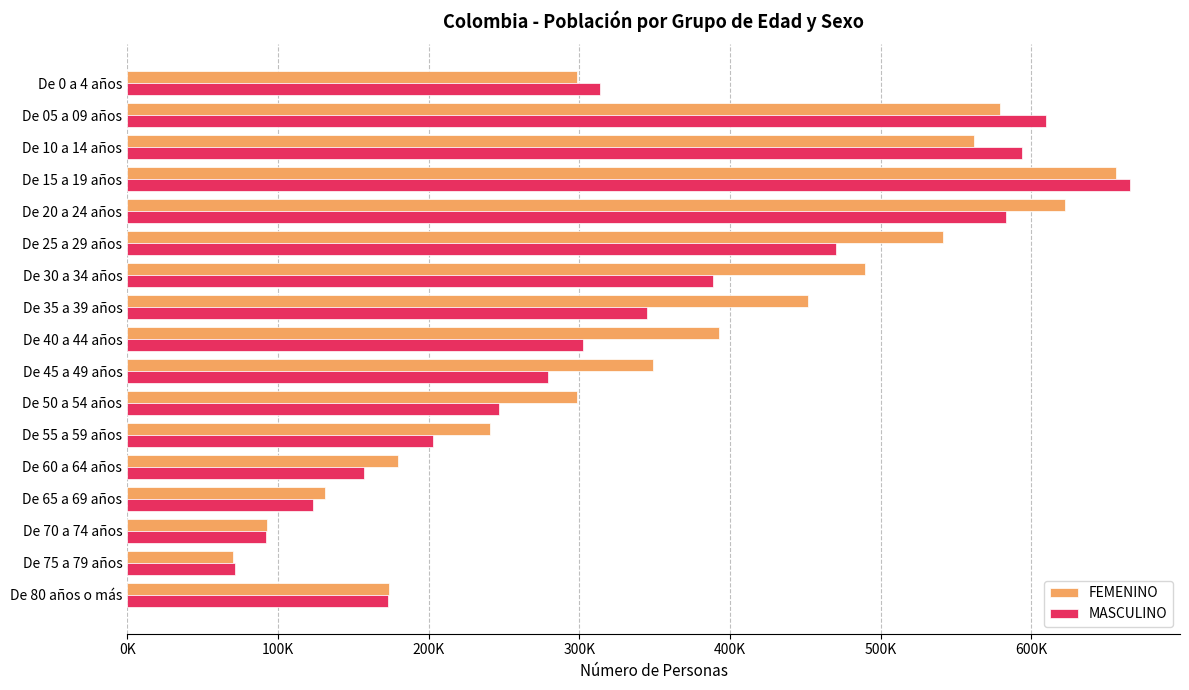

What are all the series names shown in the legend?

FEMENINO, MASCULINO